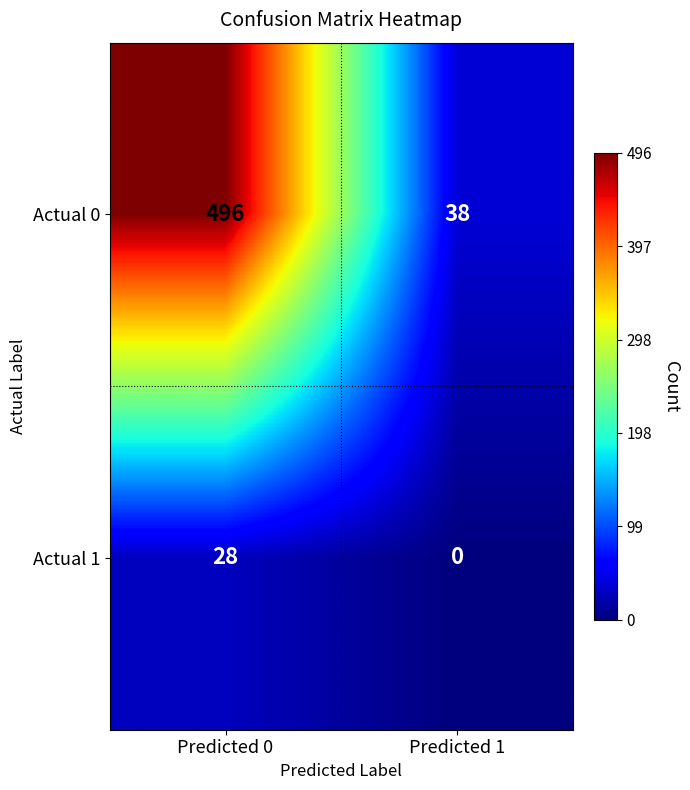

What is the difference between the maximum and minimum values in the Actual 1 series?

28